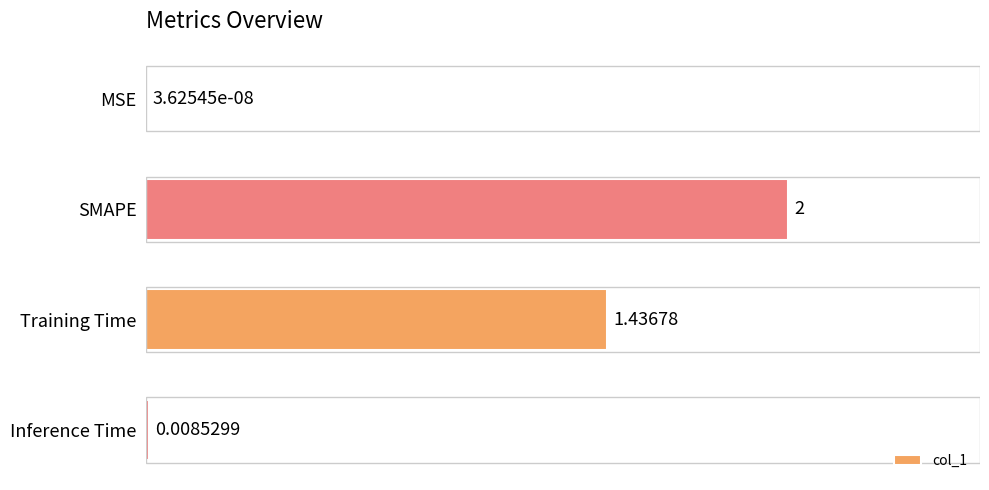

What is the change in value from SMAPE to Inference Time?

-2.0